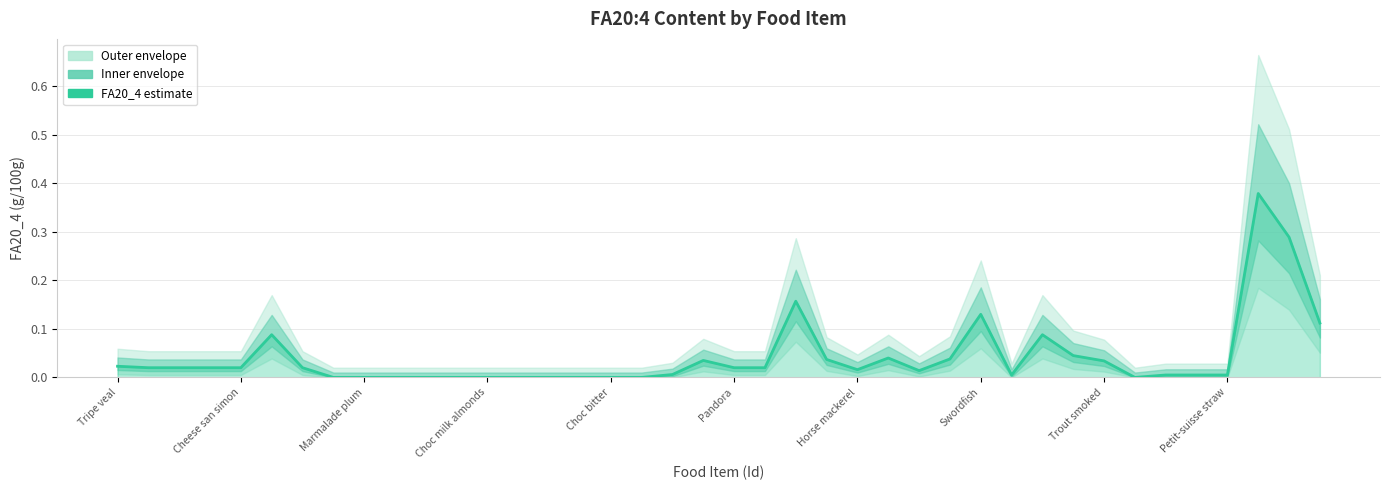

Reading left to right, extract all data points from this chart.

0.0	0.0	0.0	0.0	0.0	0.1	0.0	0.0	0.0	0.0	0.0	0.0	0.0	0.0	0.0	0.0	0.0	0.0	0.0	0.0	0.0	0.0	0.2	0.0	0.0	0.0	0.0	0.0	0.1	0.0	0.1	0.0	0.0	0.0	0.0	0.0	0.0	0.4	0.3	0.1